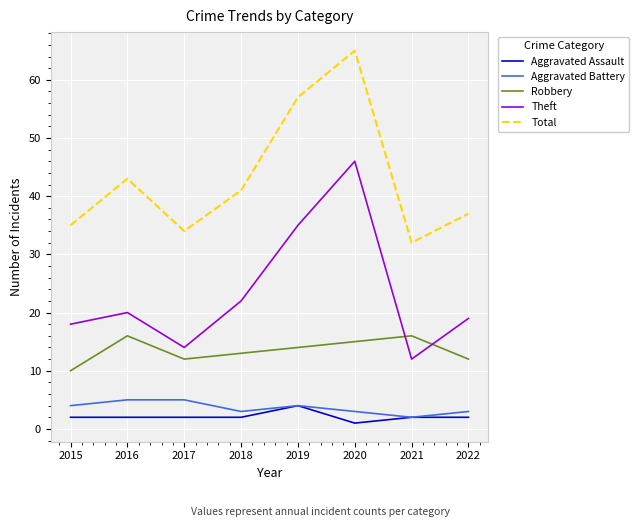

The value of Aggravated Battery at 2021 is 2. True or false?

True